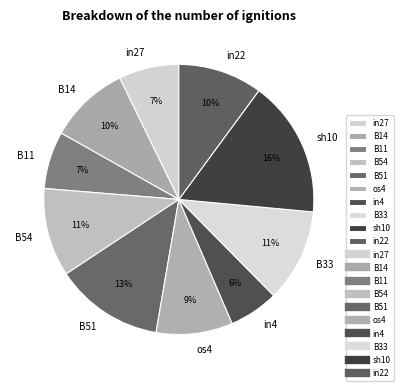

How many segments does this pie chart have?

10